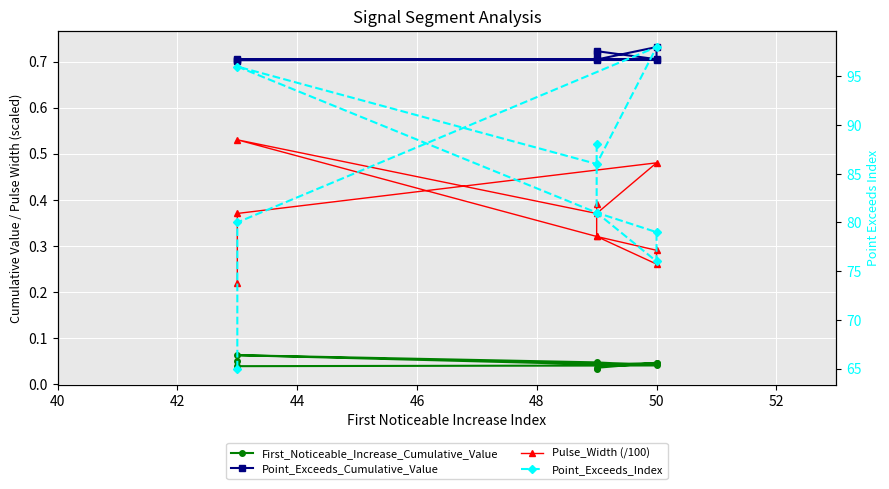

What is the maximum value shown in the chart?

98.0